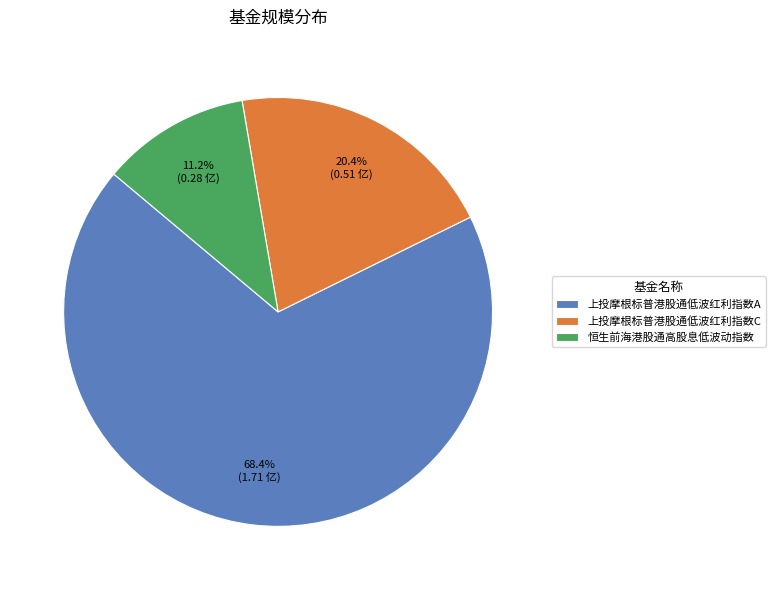

To the nearest percent, what is the difference between the largest and smallest slice percentages?

57%